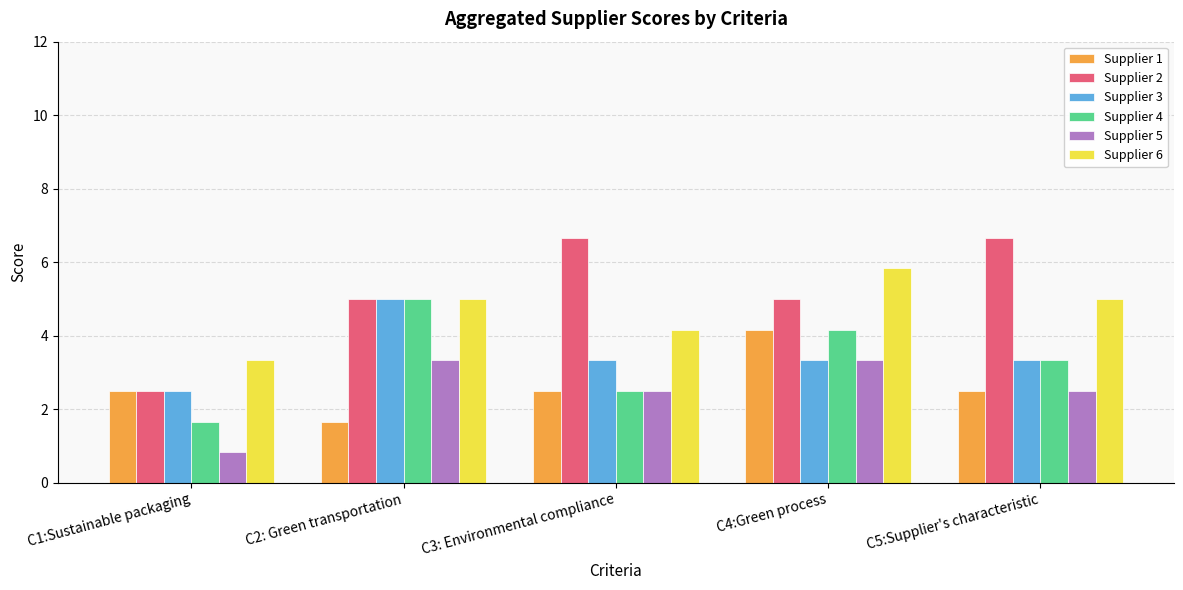

What is the sum of the Supplier 2 values at C1:Sustainable packaging and C3: Environmental compliance?

9.2